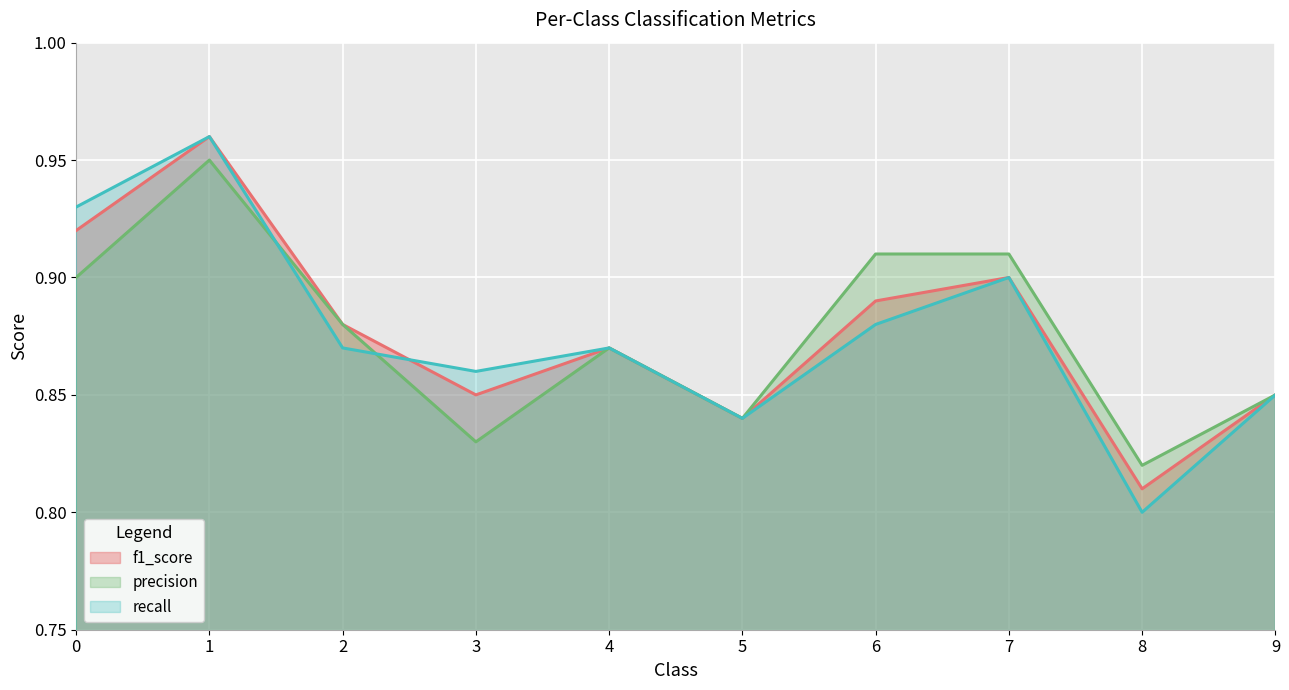

What is the total value across all series at 6?

2.7